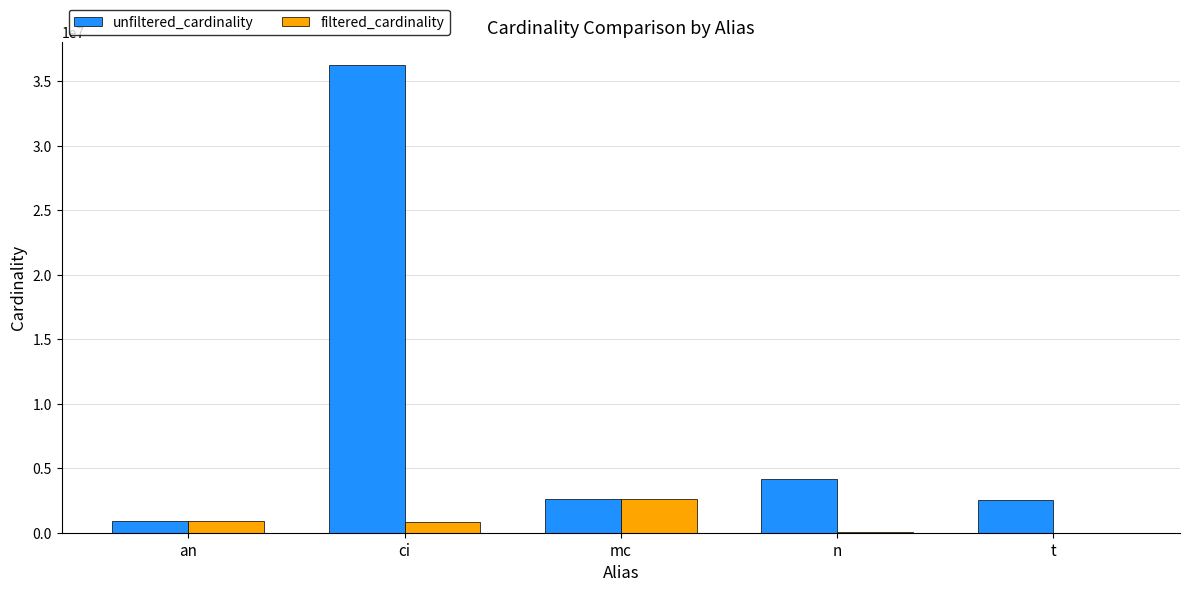

Which category has the highest value across all series?

ci